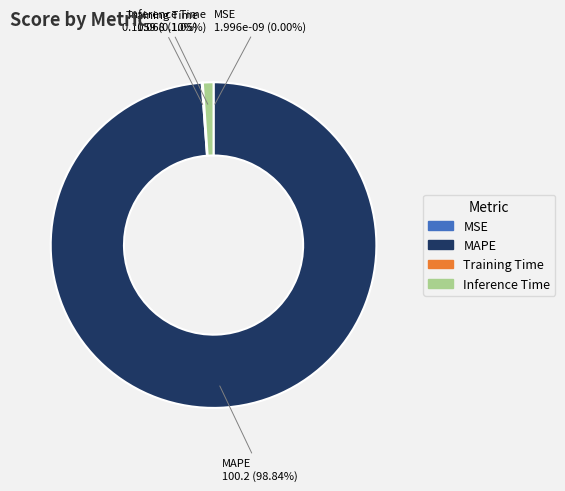

Which slice represents more than half of the pie?

MAPE